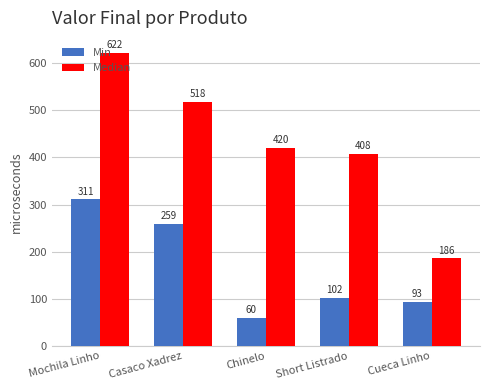

Which category has the highest value across all series?

Mochila Linho